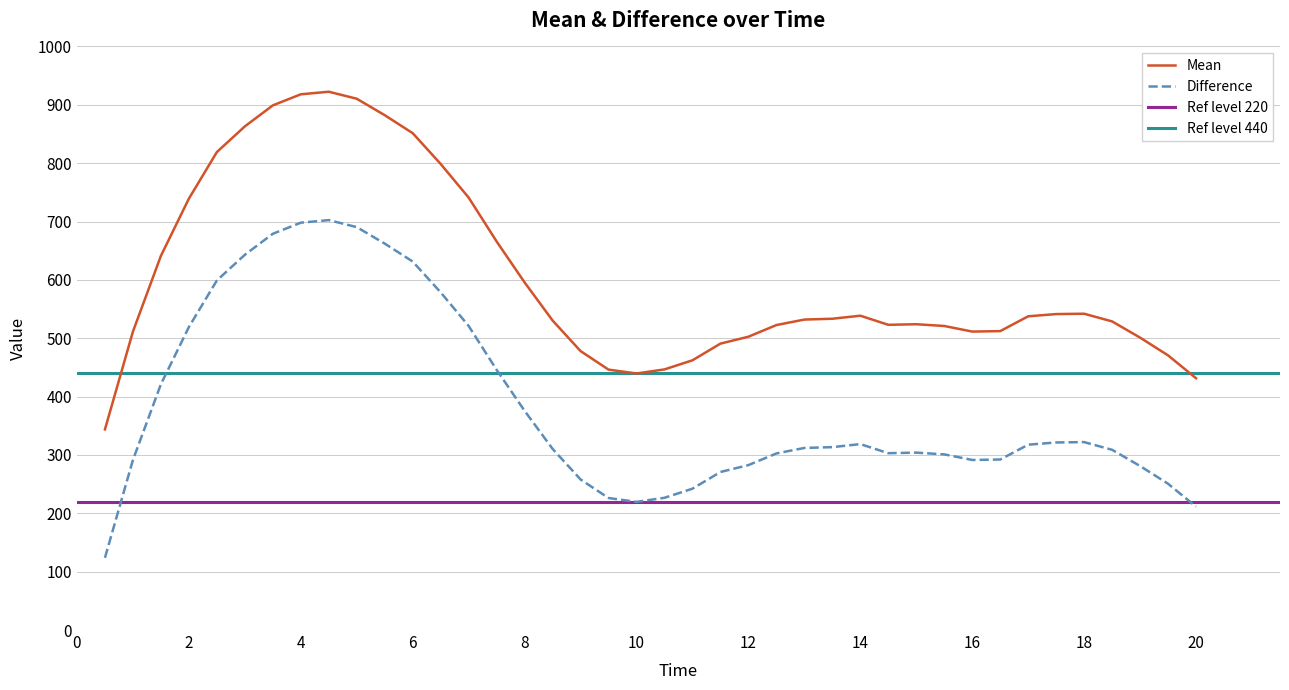

True or false: Mean and Difference intersect in this chart.

False